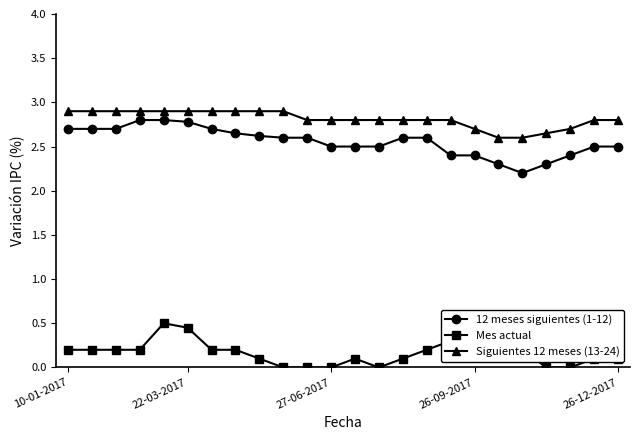

What is the sum of all Mes actual values?

3.8